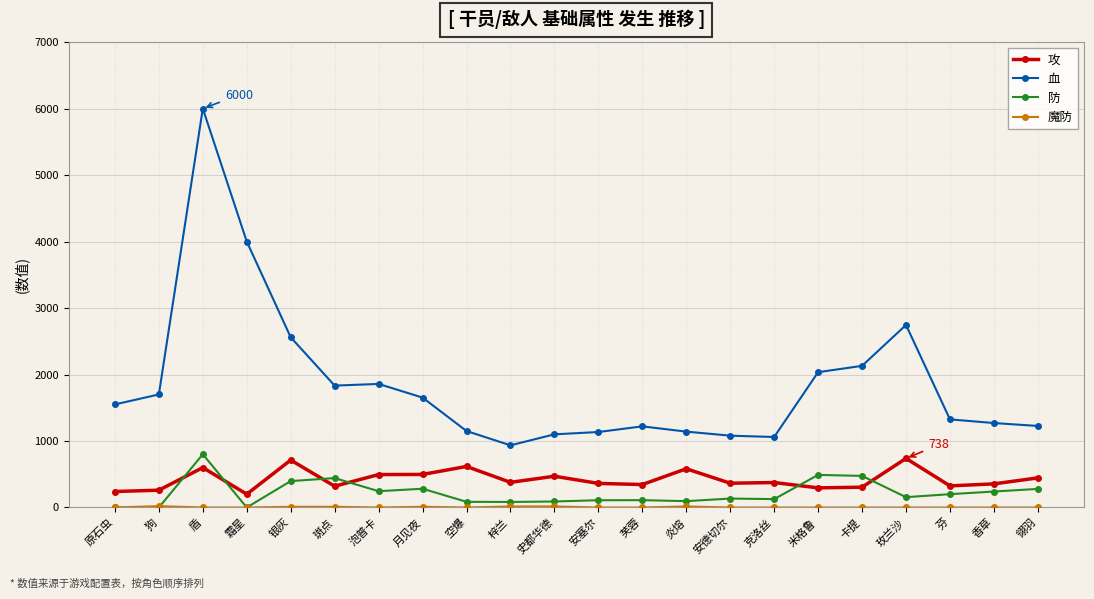

At how many categories does at least one series exceed 5288?

1